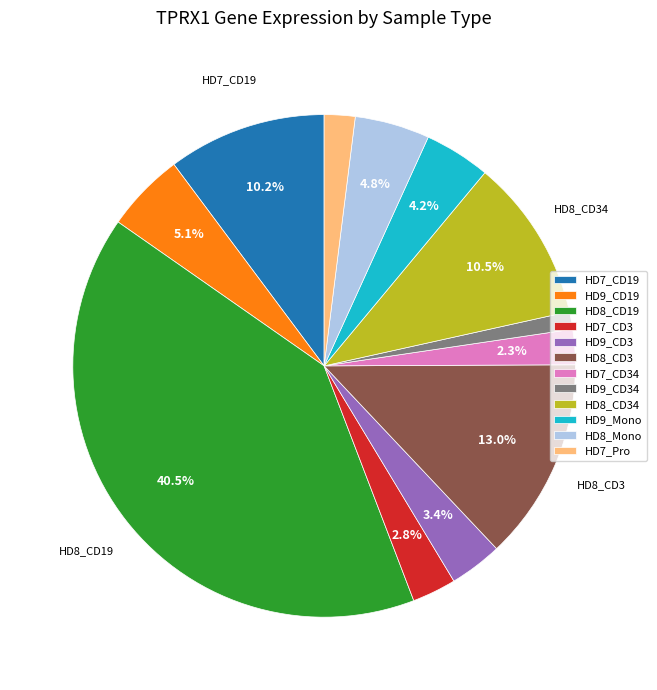

Which category has the biggest portion of the pie?

HD8_CD19